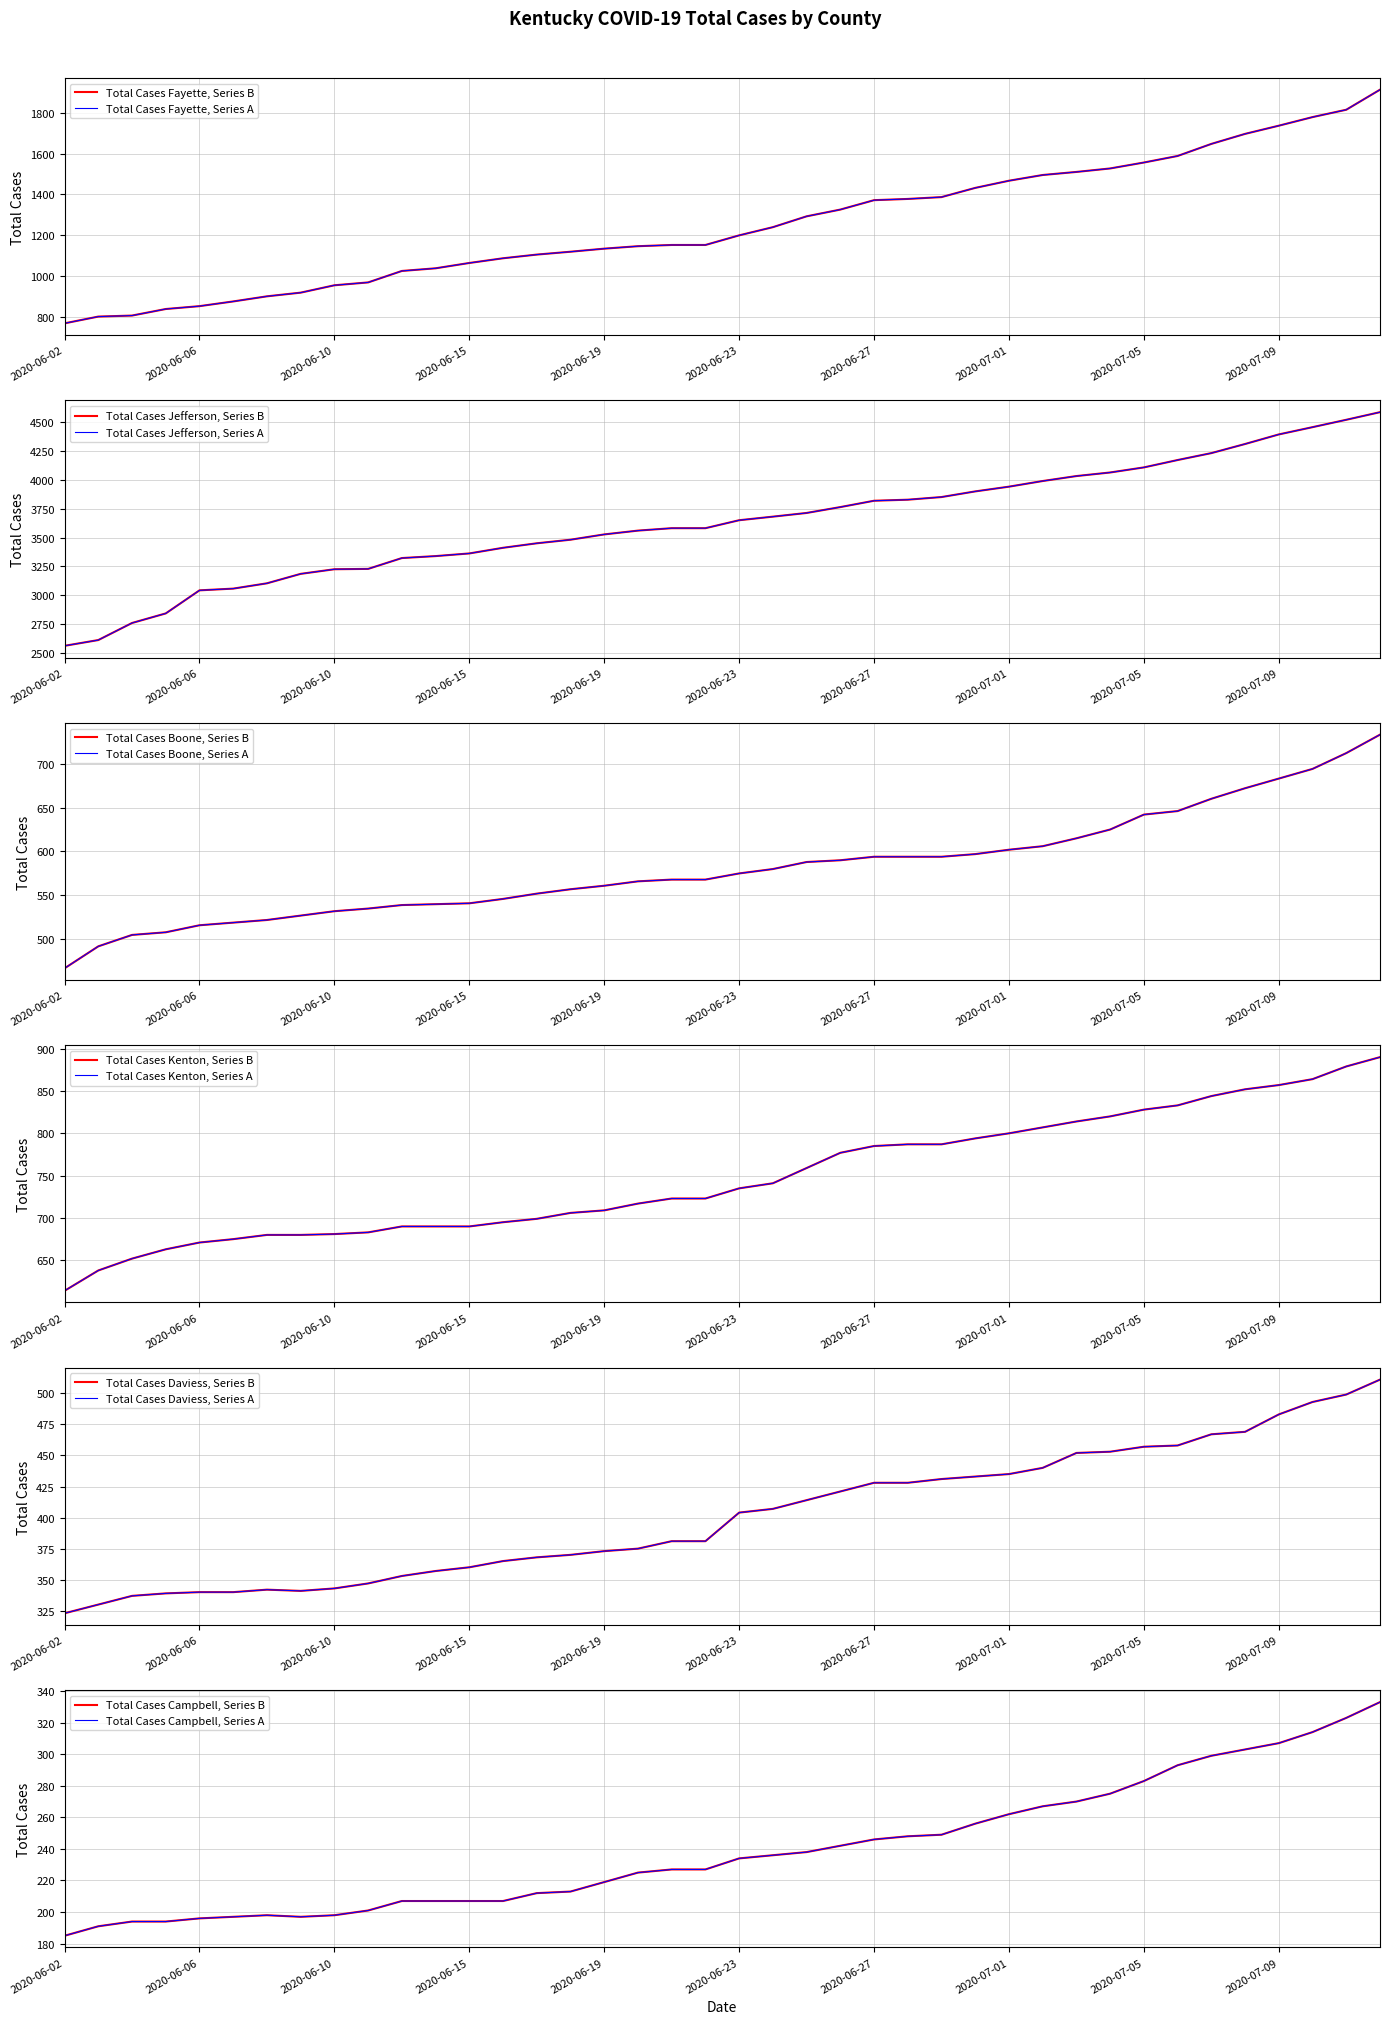

At 2020-06-02, list the series in order from largest to smallest.

Total Cases Jefferson, Total Cases Fayette, Total Cases Kenton, Total Cases Boone, Total Cases Daviess, Total Cases Campbell